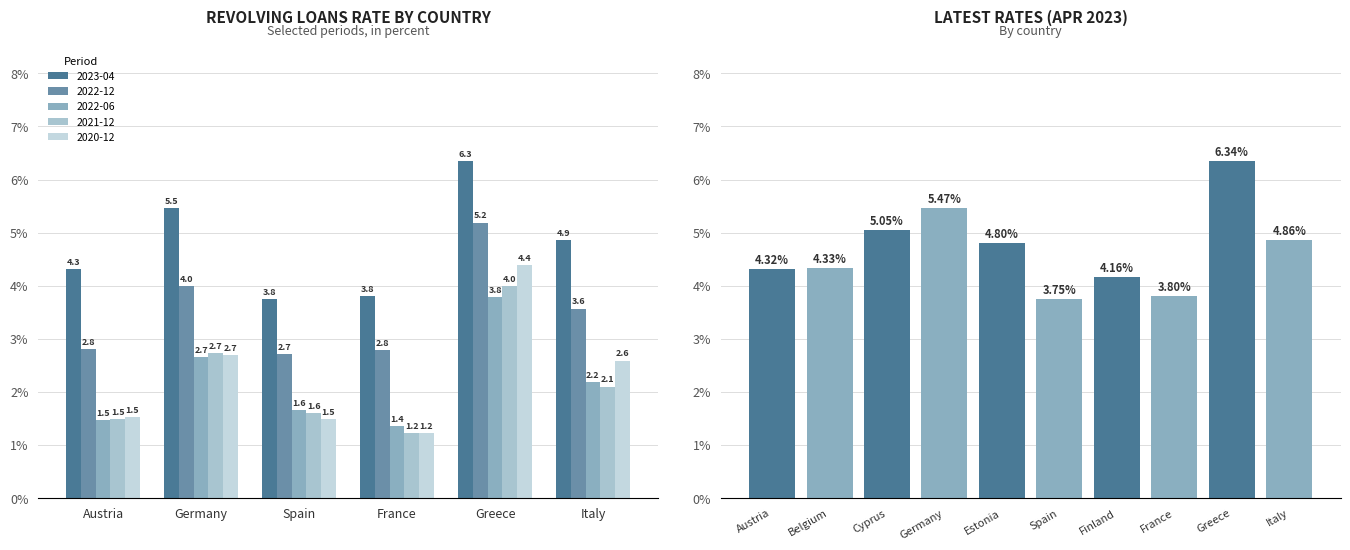

Which series has the largest total across all categories?

2023-04